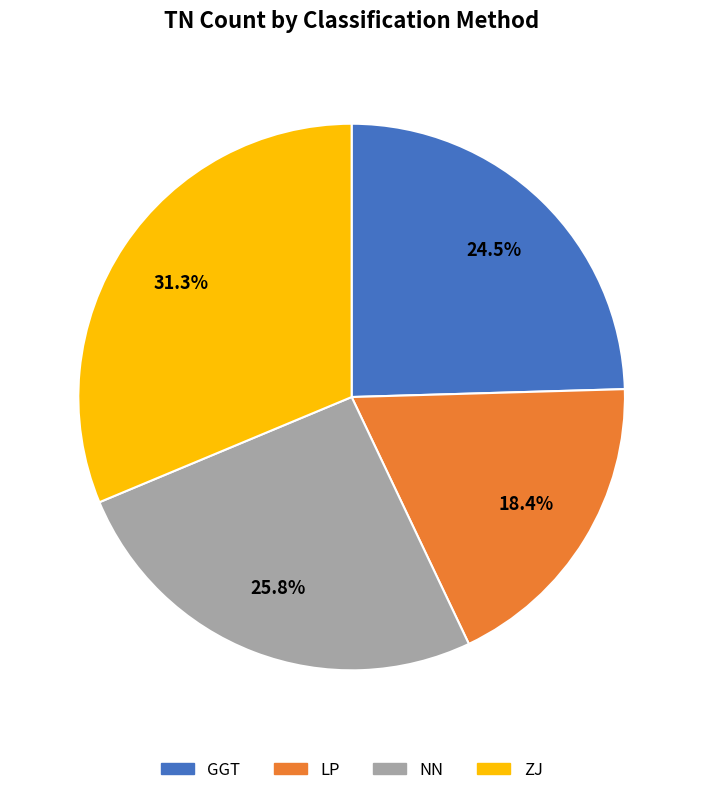

Is it true that LP is 13% of the pie?

False